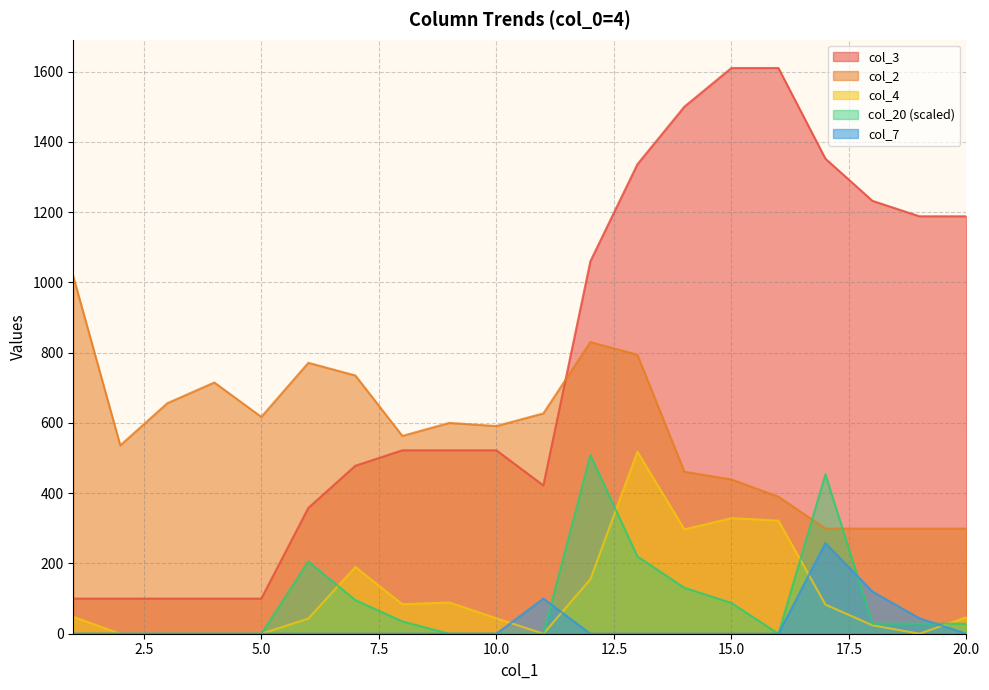

Between 17 and 20, which series saw the biggest shift?

col_20